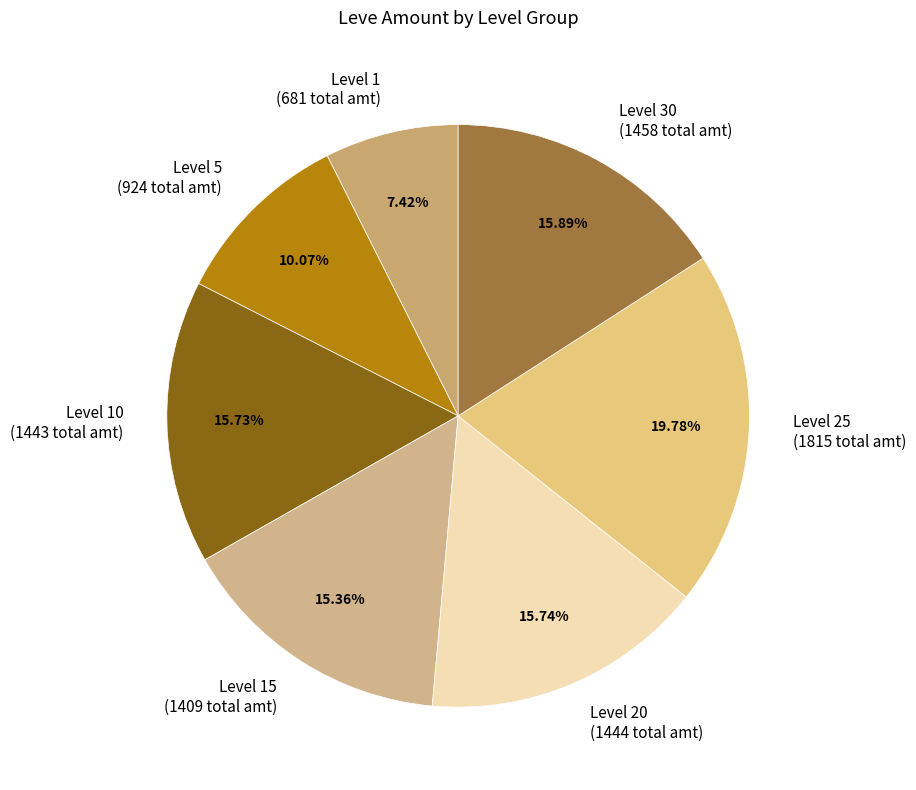

Does any single category account for the majority?

No